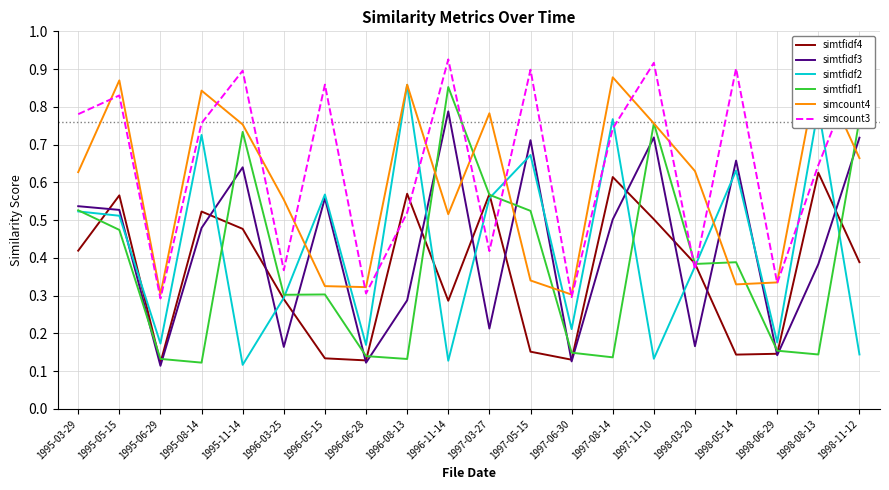

What is the value of the simtfidf4 point at the 4th from the left?

0.5